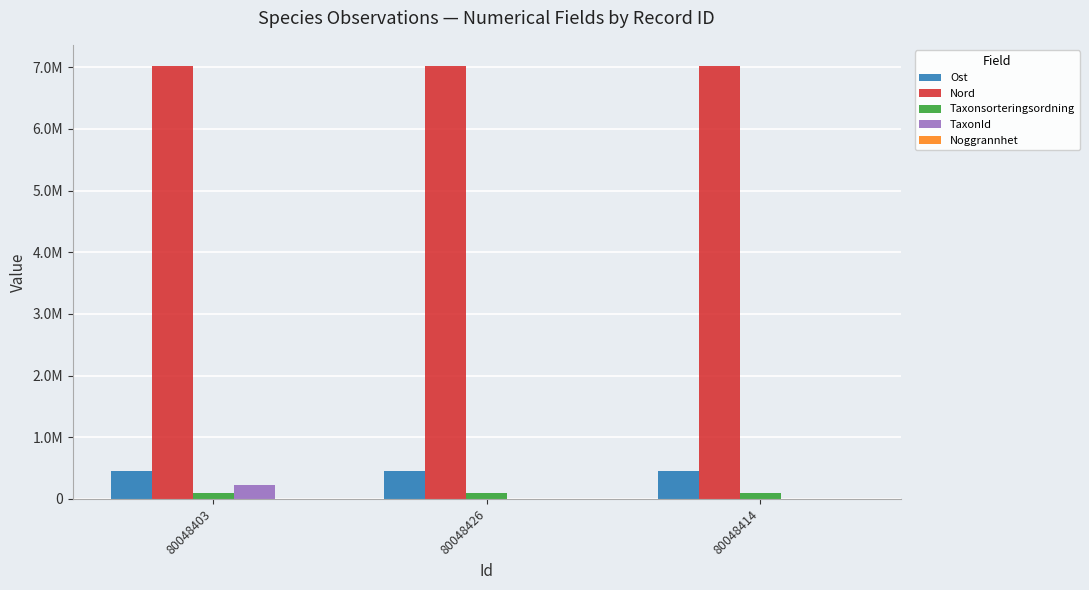

Where is Nord nearest to the value 7012151?

80048426